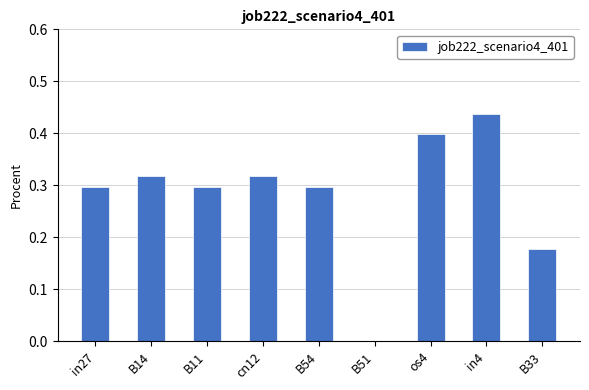

Which has a higher value, B14 or B33?

B14